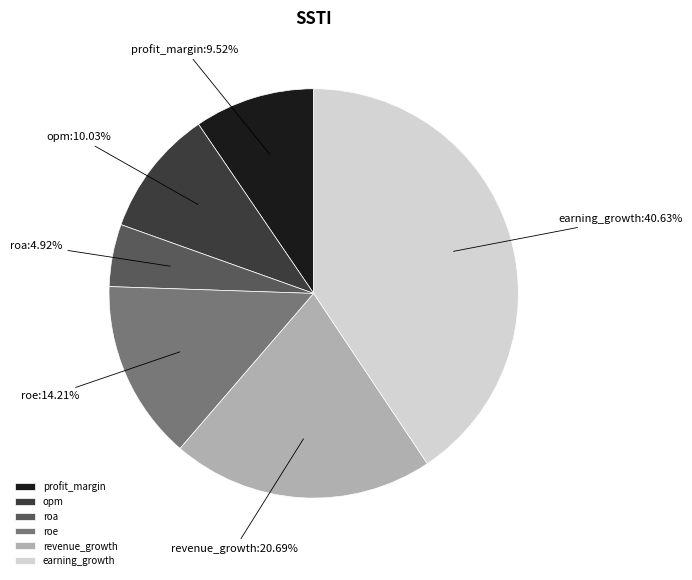

To the nearest percent, what portion does profit_margin represent?

10%